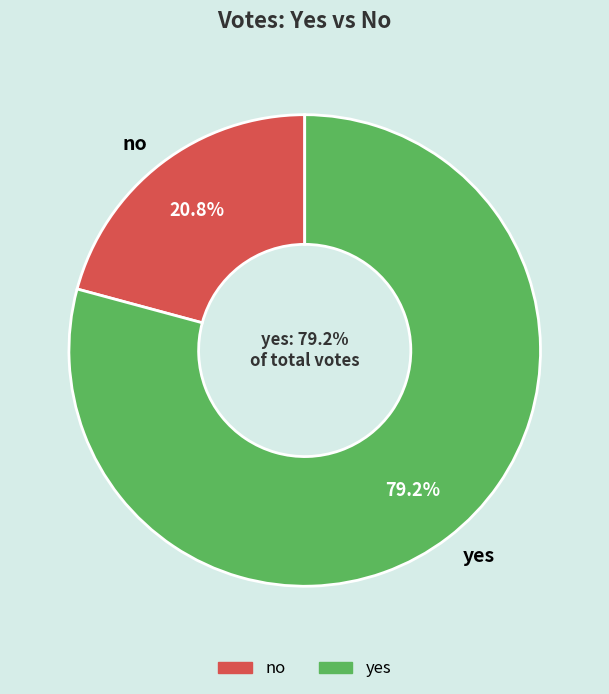

To the nearest percent, what portion does yes represent?

79%